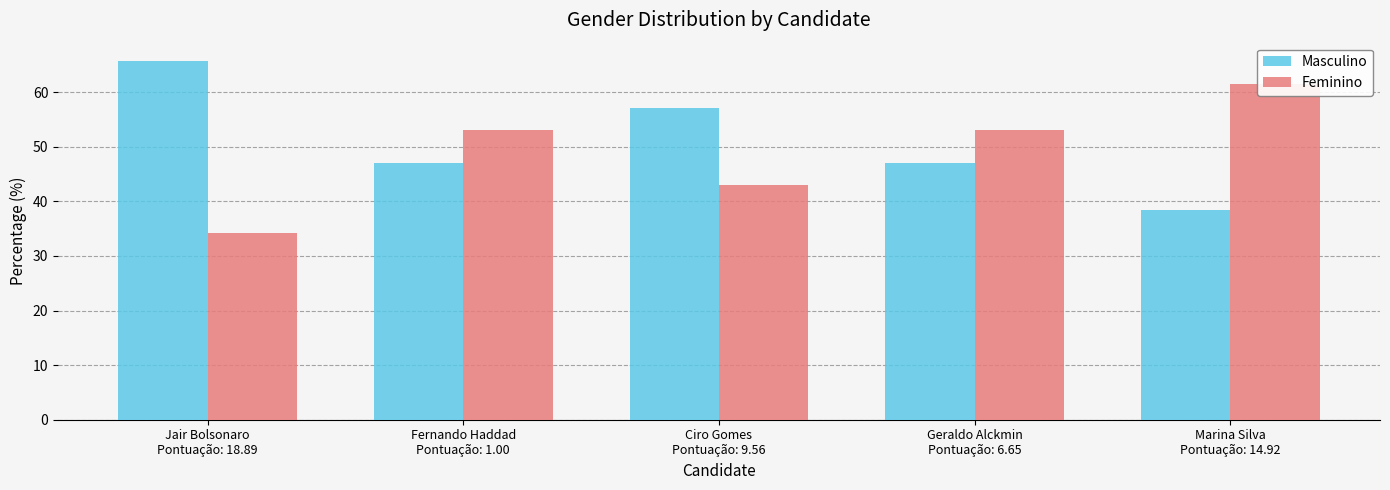

At which category is the sum across all series the highest?

Jair Bolsonaro
Pontuação: 18.89